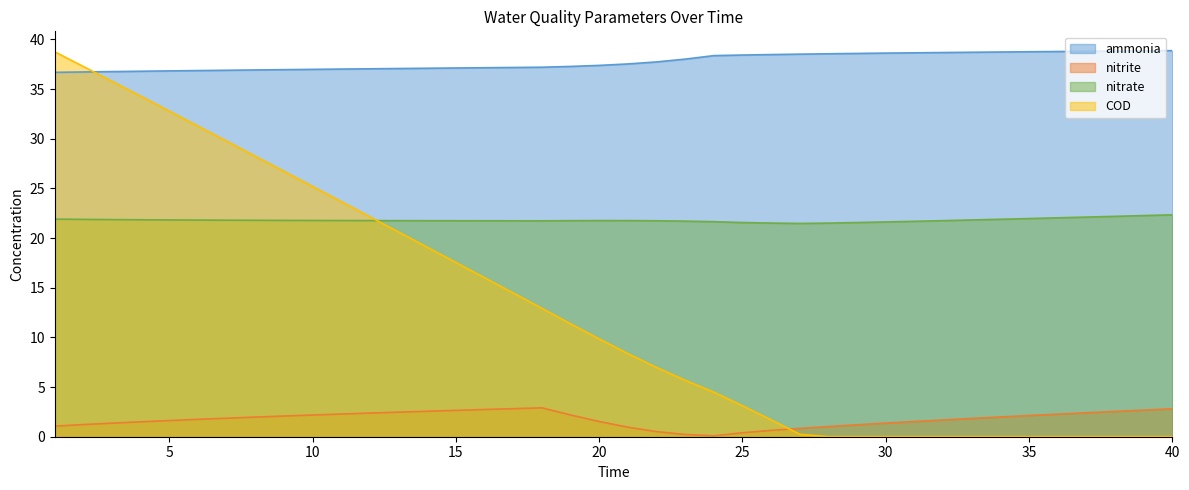

The value of ammonia at 15 is 51.3. True or false?

False